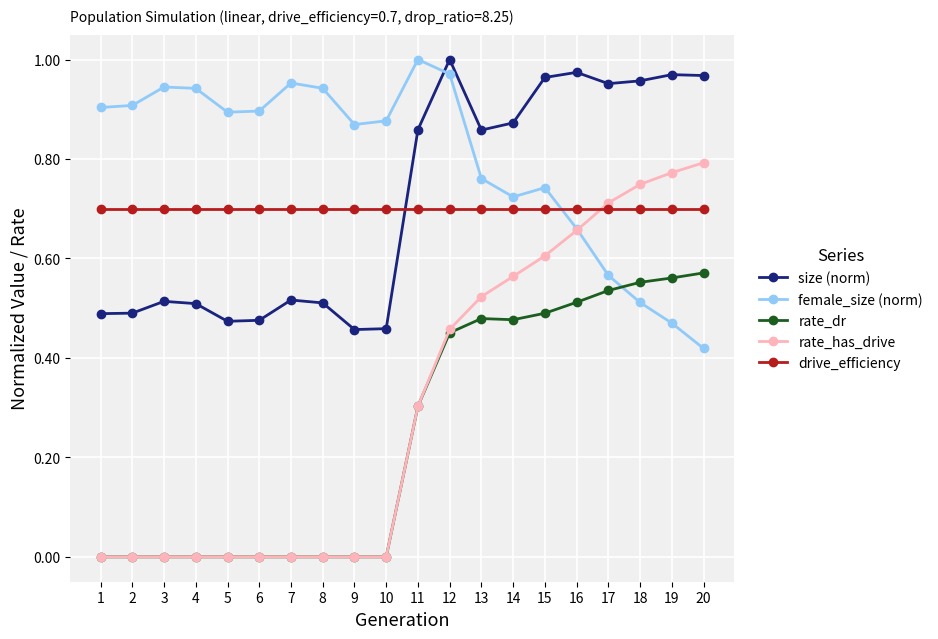

Rank the series at 14 from lowest to highest value.

rate_dr, rate_has_drive, drive_efficiency, female_size (norm), size (norm)